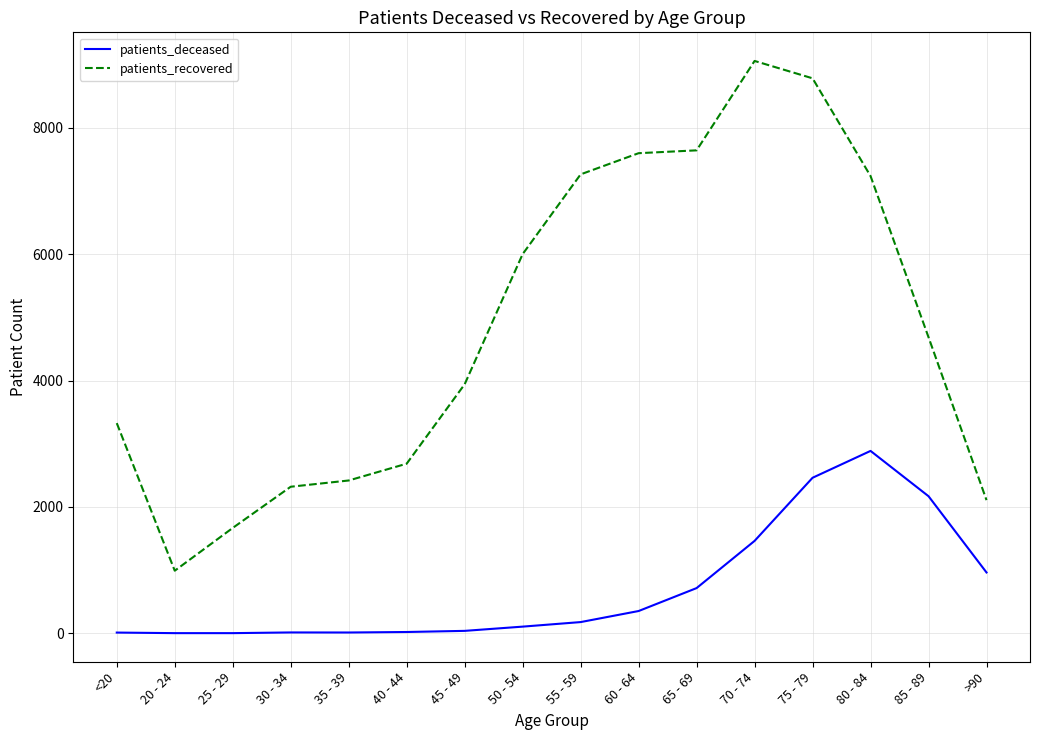

True or false: patients_deceased and patients_recovered intersect in this chart.

False